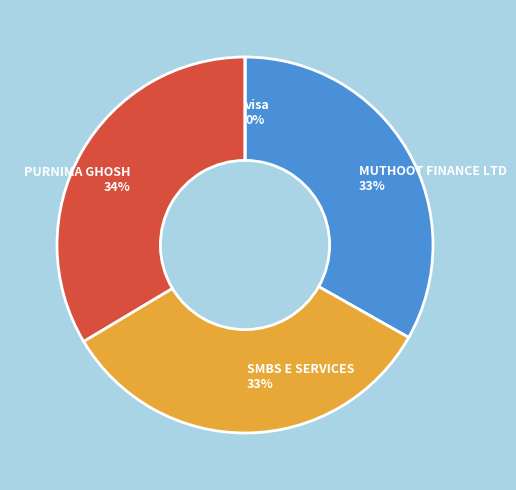

Count the number of slices in the pie.

4